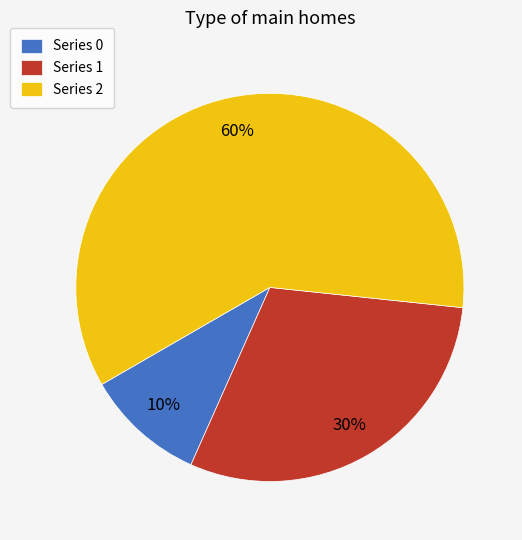

Which has a higher value, Series 1 or Series 0?

Series 1